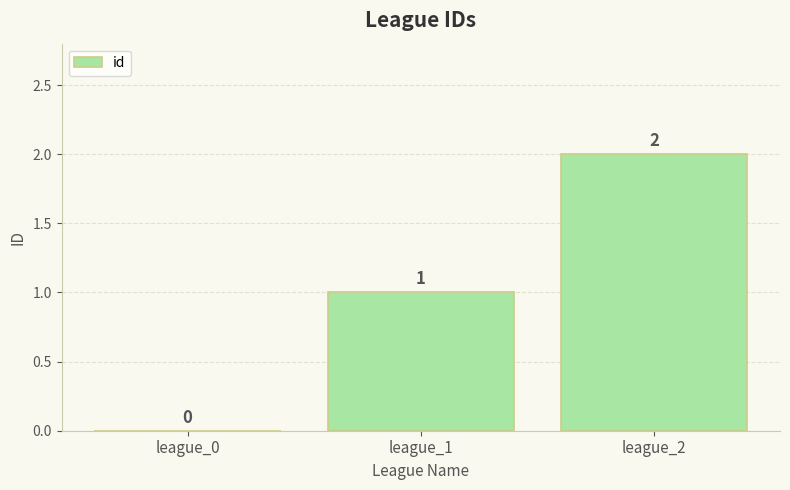

Count the number of categories in the chart.

3